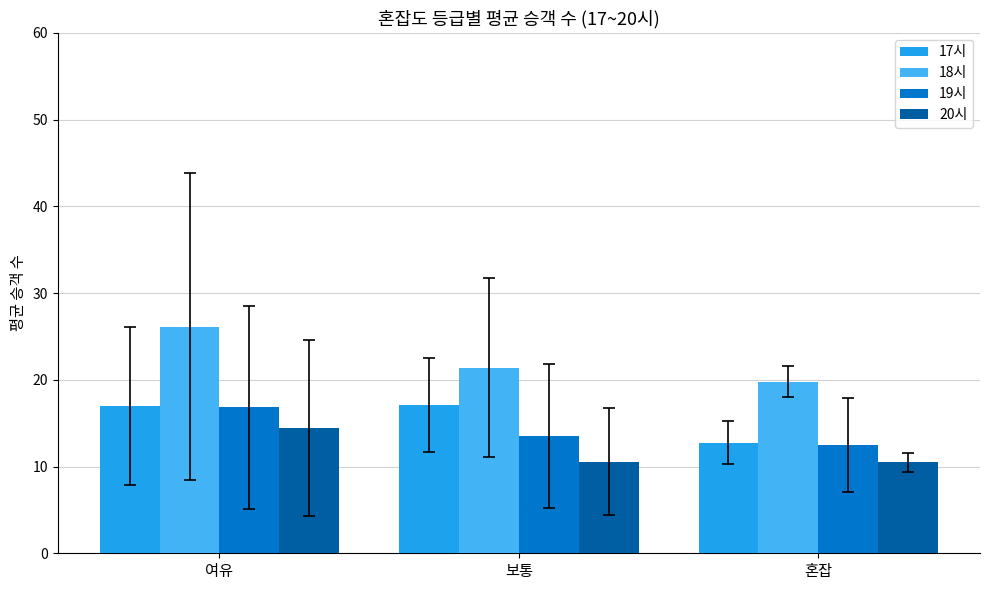

Is the value of 17시 at 보통 greater than the value of 18시 at 혼잡?

No